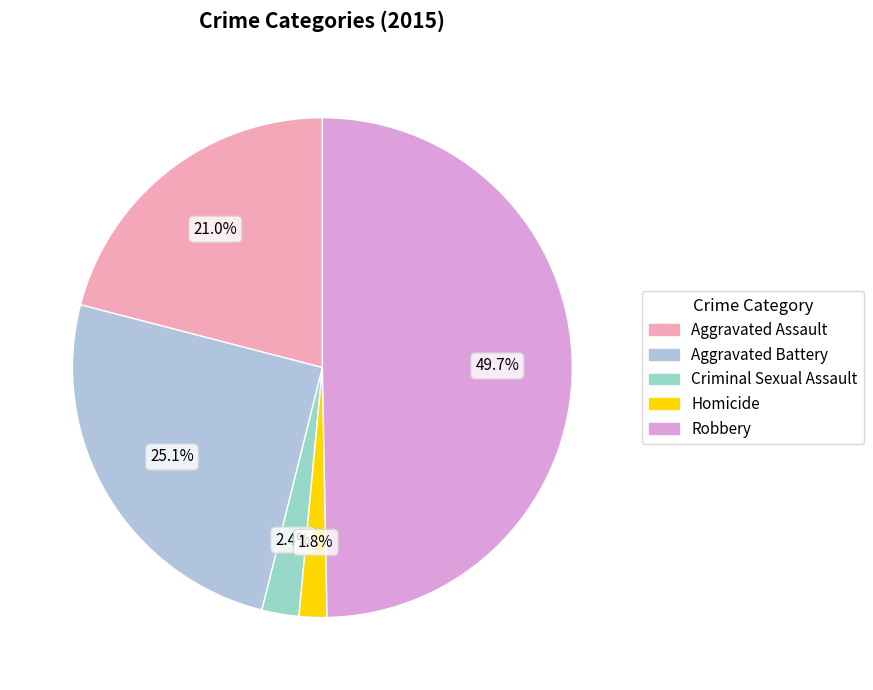

Rank the categories by value from lowest to highest.

Homicide, Criminal Sexual Assault, Aggravated Assault, Aggravated Battery, Robbery